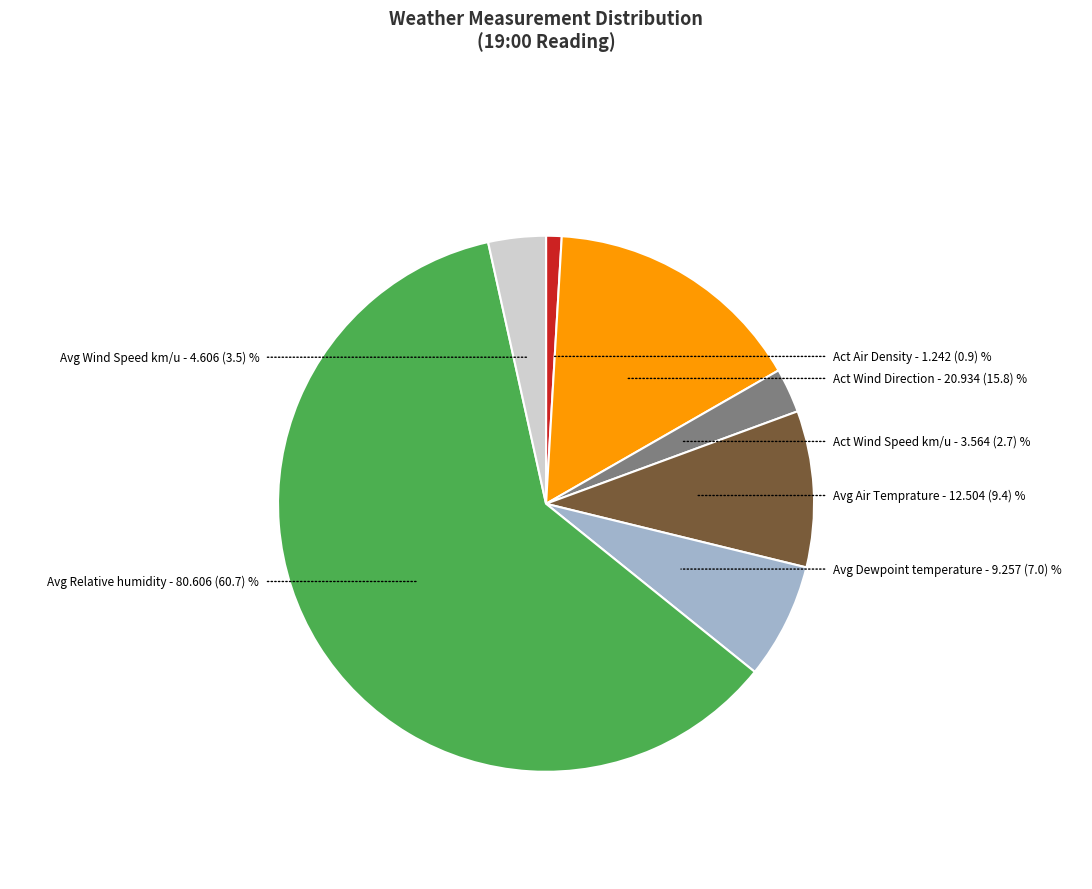

Is there any slice that represents more than half of the pie?

Yes